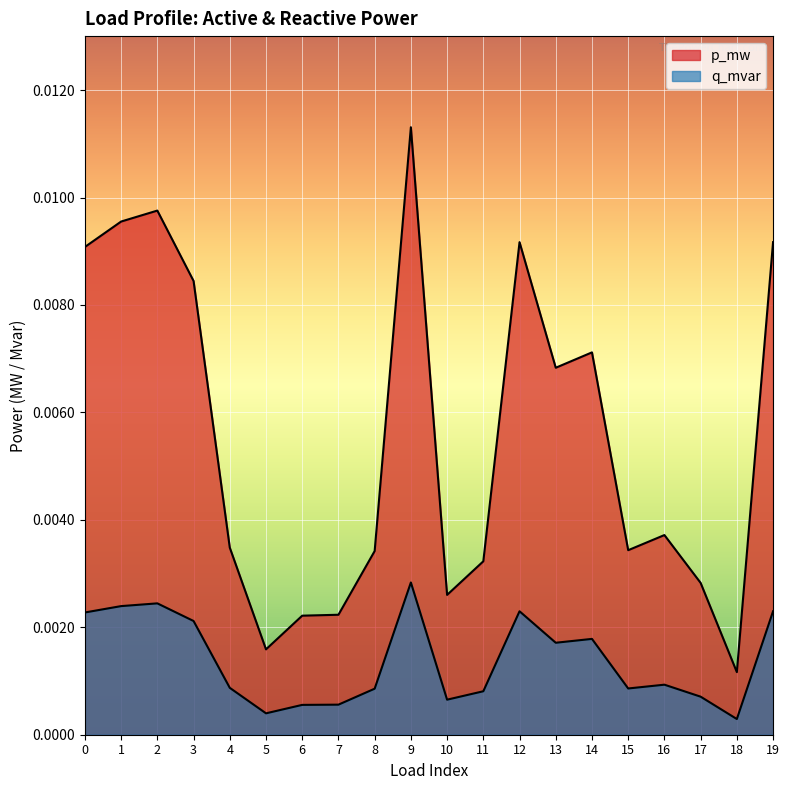

True or false: p_mw and q_mvar intersect in this chart.

False